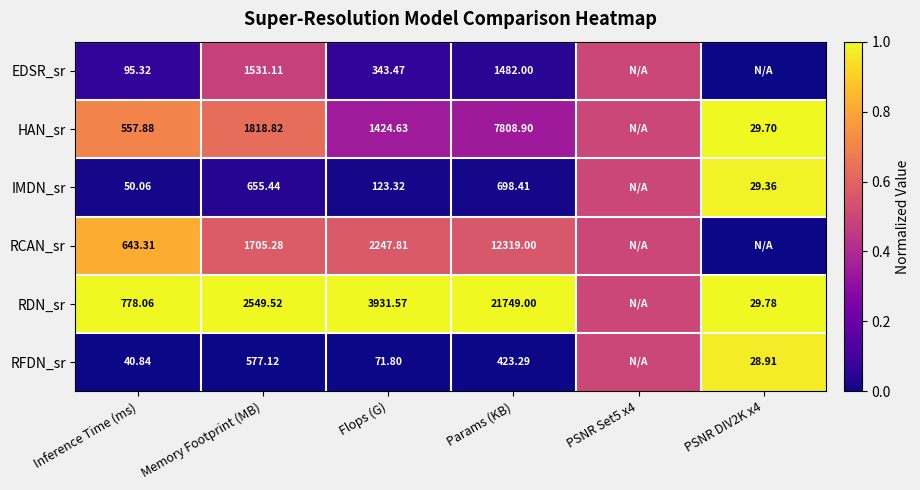

At Memory Footprint (MB), list the series in order from largest to smallest.

RDN_sr, HAN_sr, RCAN_sr, EDSR_sr, IMDN_sr, RFDN_sr